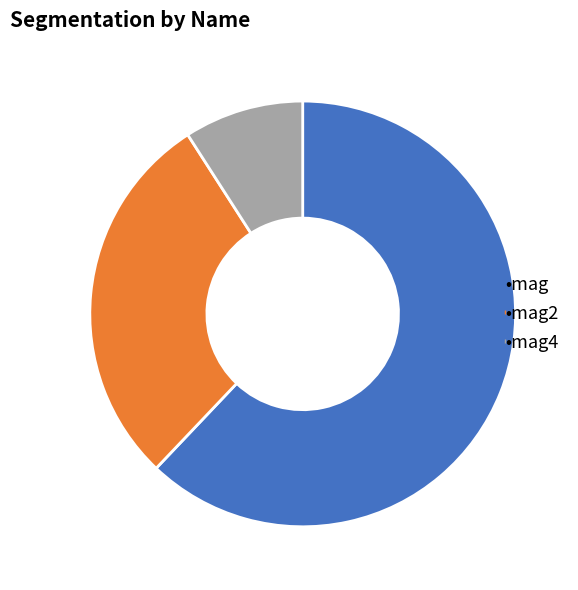

Is there any slice that represents more than half of the pie?

Yes